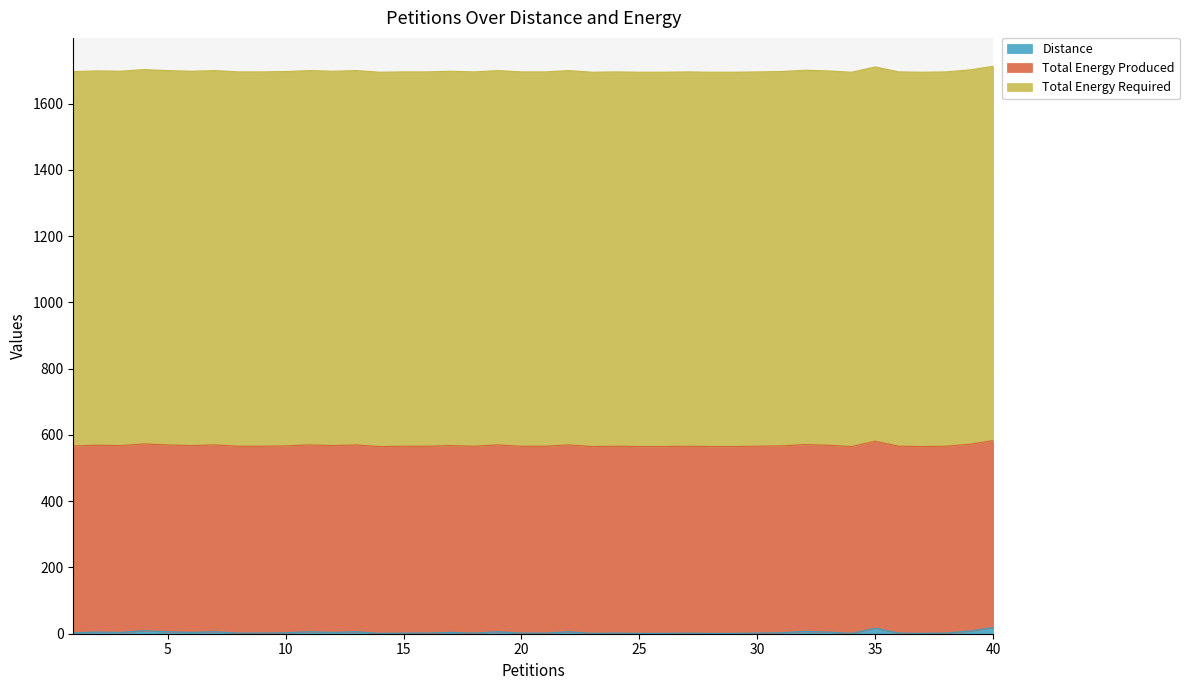

Reading left to right, extract all data points from this chart.

Distance: 3	5	4	9	6	4	6	2	2	3	6	4	6	1	2	2	4	2	6	2	2	6	1	2	1	1	2	1	1	2	3	7	5	1	17	2	1	2	8	19
Total Energy Produced: 564	564	564	564	564	564	564	564	564	564	564	564	564	564	564	564	564	564	564	564	564	564	564	564	564	564	564	564	564	564	564	564	564	564	564	564	564	564	564	564
Total Energy Required: 1130	1130	1130	1130	1130	1130	1130	1130	1130	1130	1130	1130	1130	1130	1130	1130	1130	1130	1130	1130	1130	1130	1130	1130	1130	1130	1130	1130	1130	1130	1130	1130	1130	1130	1130	1130	1130	1130	1130	1130